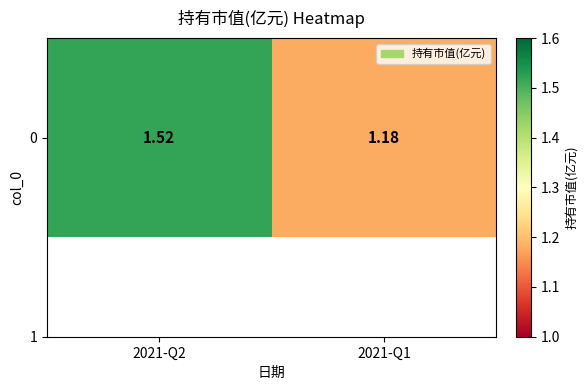

True or false: the data shows 0.4 at 2021-Q2.

False